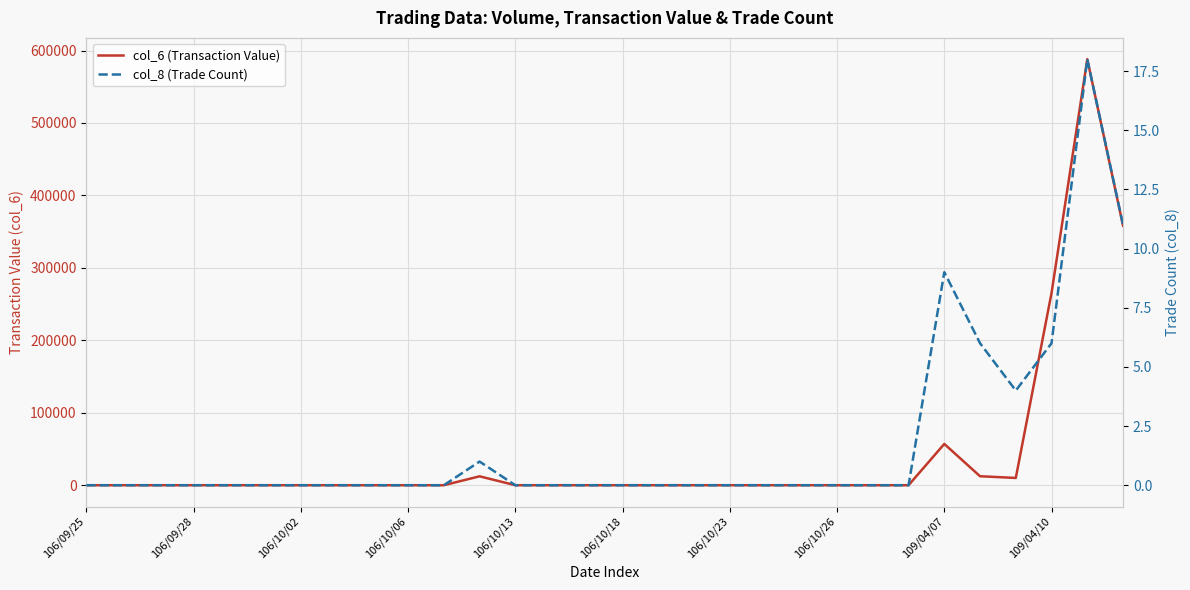

How many data points in col_6 (Transaction Value) are above 0?

7